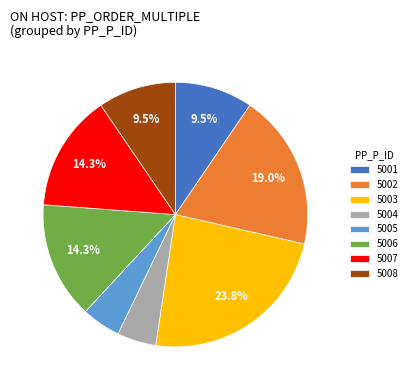

To the nearest percent, what is the difference between the largest and smallest slice percentages?

19%